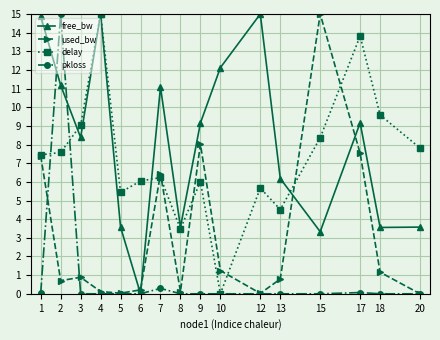

At how many categories does at least one series exceed 5?

15